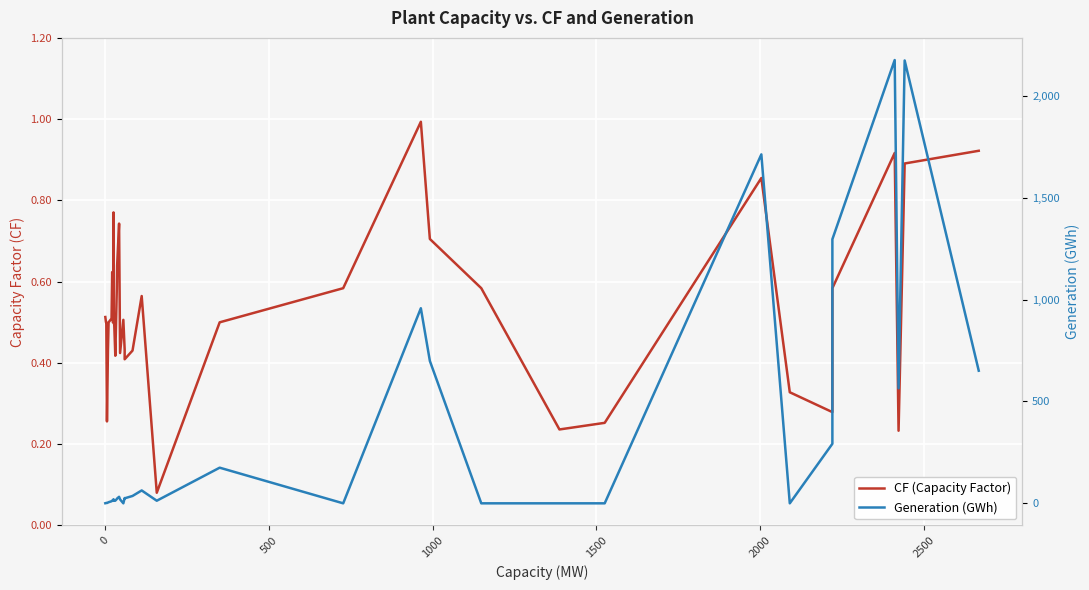

The value of CF (Capacity Factor) at 500 is 0.3. True or false?

False